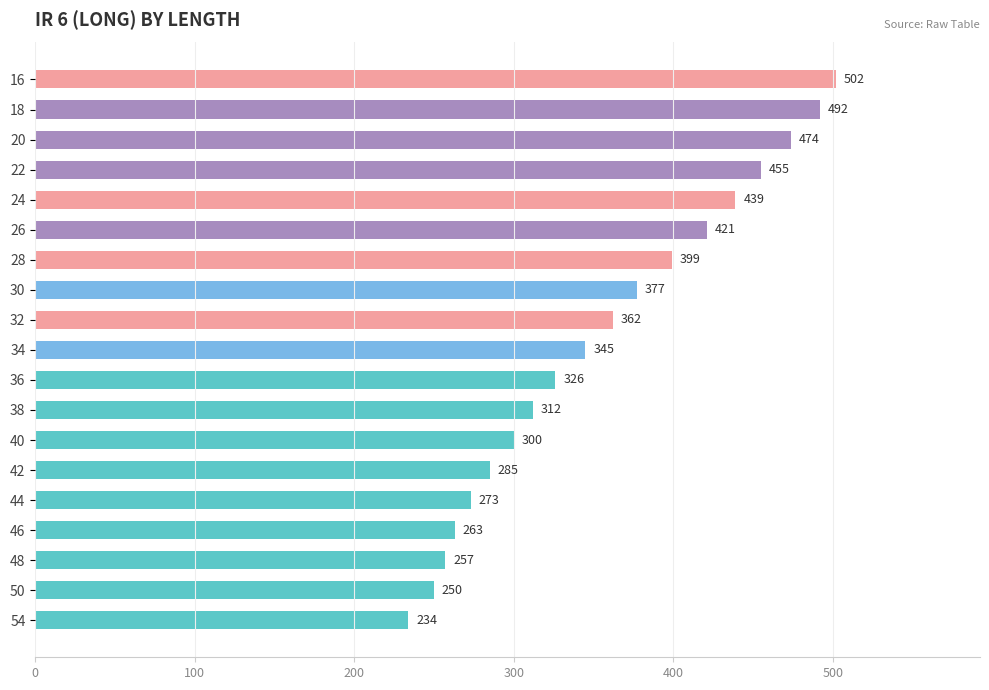

What is the value of the 7th bar from the top?

399